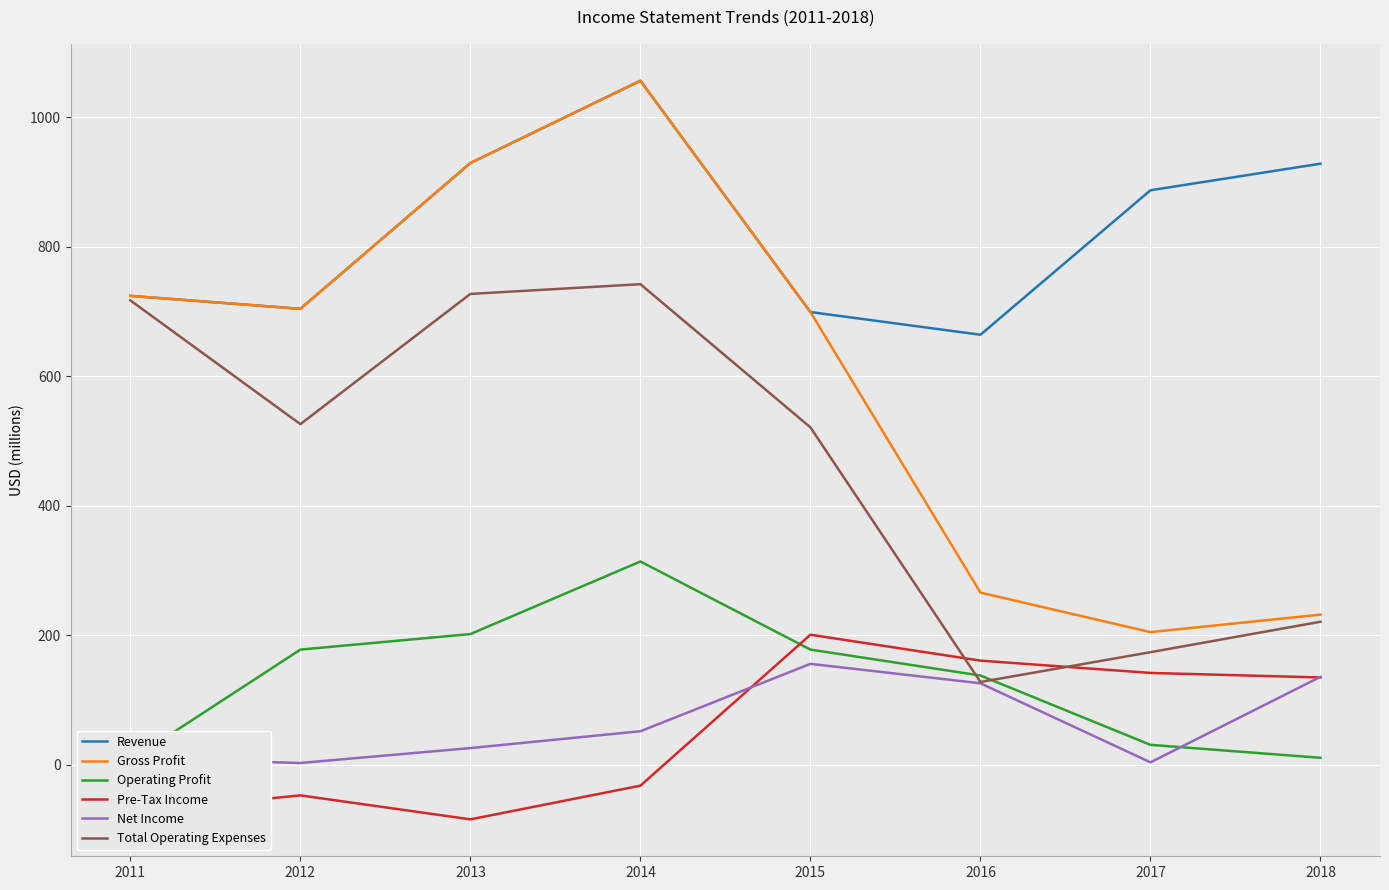

True or false: Pre-Tax Income has a value of 142 at 2017.

True